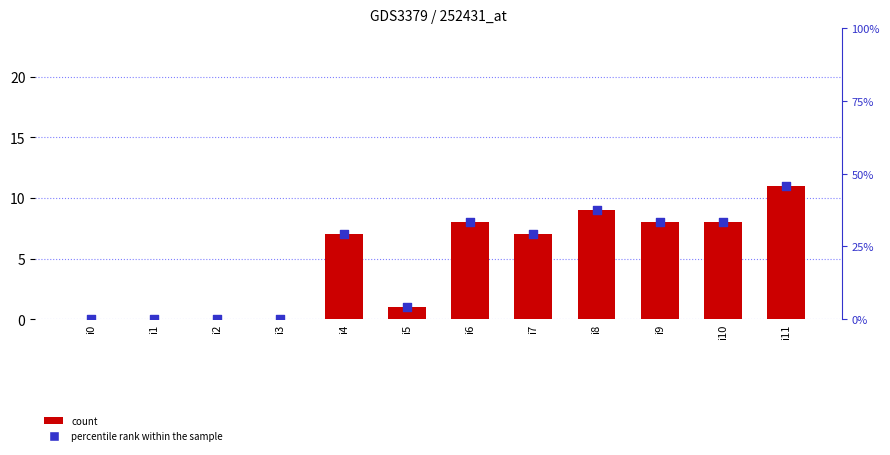

Is the value of count at i8 greater than the value of percentile rank within the sample at i5?

Yes